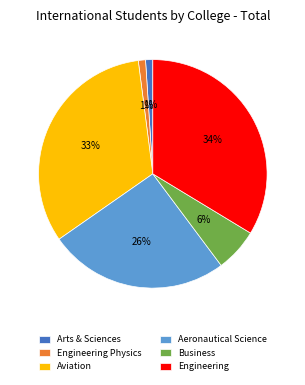

Is Arts & Sciences the majority of the pie?

No